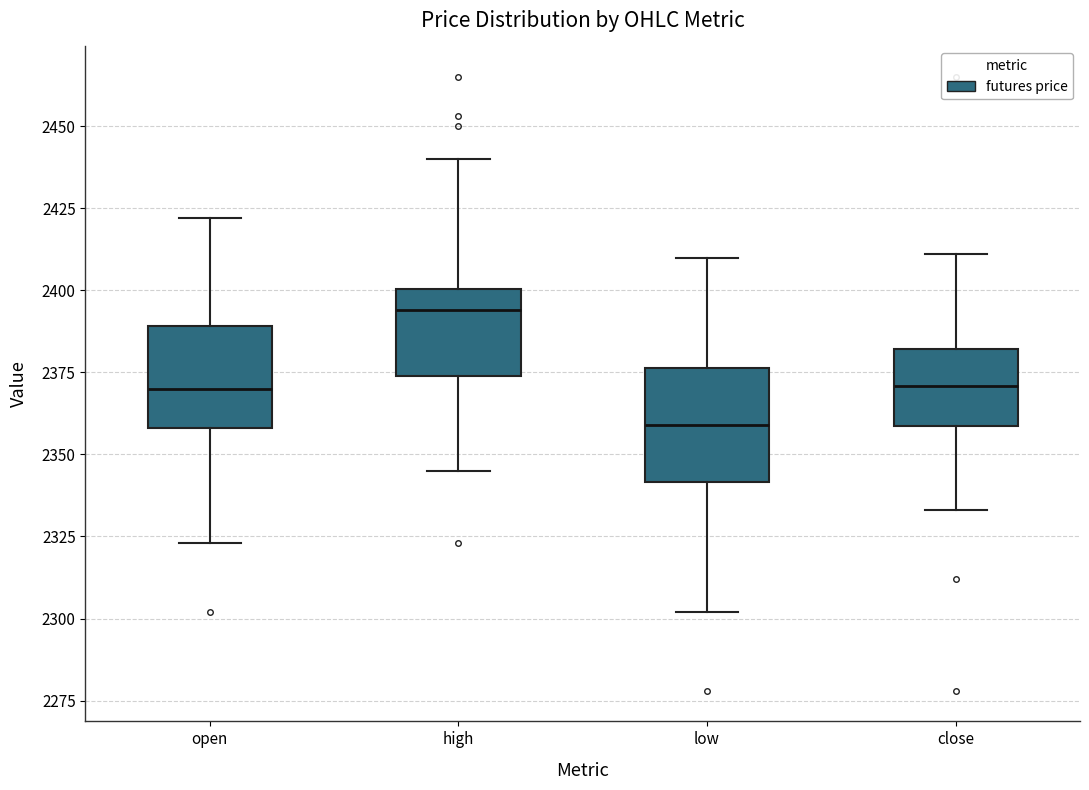

Reading left to right, transcribe this box plot: for each box, give where its median line is, the range the box spans, and where its two whiskers end, as read against the y-axis. The values are not printed on the chart, so give them approximately, as read against the axis.

open: median 2370, box 2360 to 2390, whiskers 2325 to 2420
high: median 2395, box 2375 to 2400, whiskers 2345 to 2440
low: median 2360, box 2340 to 2375, whiskers 2300 to 2410
close: median 2370, box 2360 to 2380, whiskers 2335 to 2410